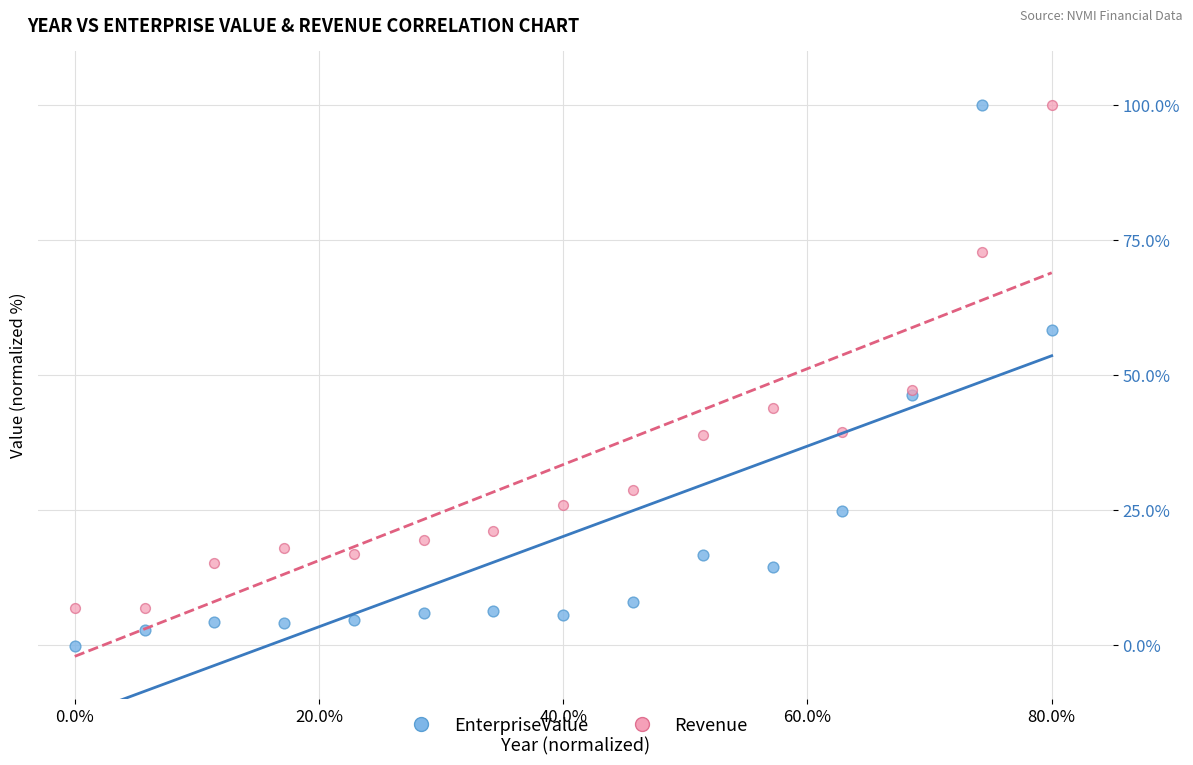

What are all the series names shown in the legend?

EnterpriseValue, Revenue